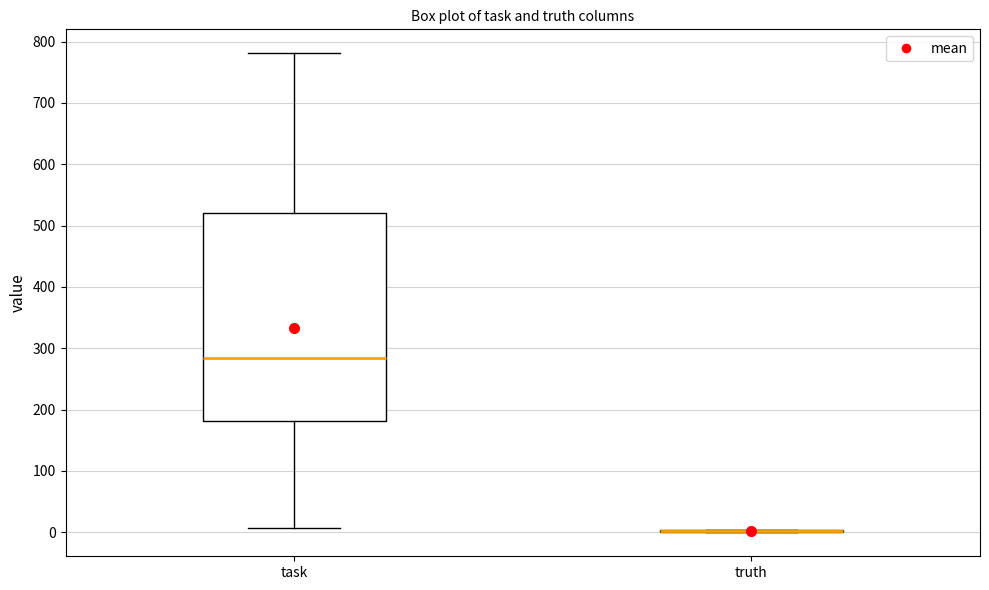

Reading left to right, read every box against the y-axis: the position of its median line, the range the box covers, and the ends of its whiskers. The values are not printed on the chart, so give them approximately, as read against the axis.

task: median 280, box 180 to 520, whiskers 10 to 780
truth: box collapsed to a line at 0, whiskers 0 to 0